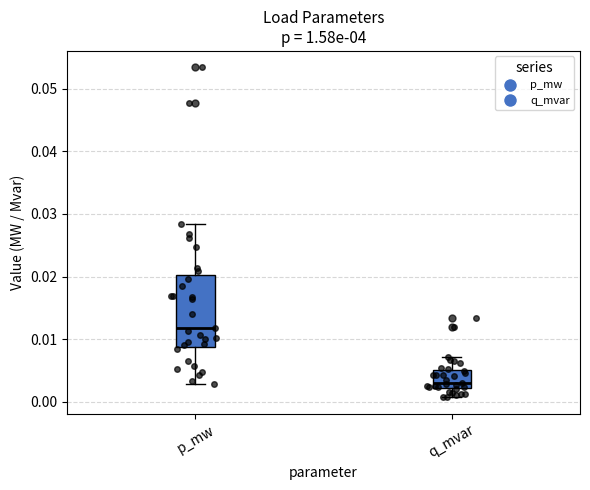

Comparing the boxes themselves (not the whiskers), which one is the tallest?

p_mw